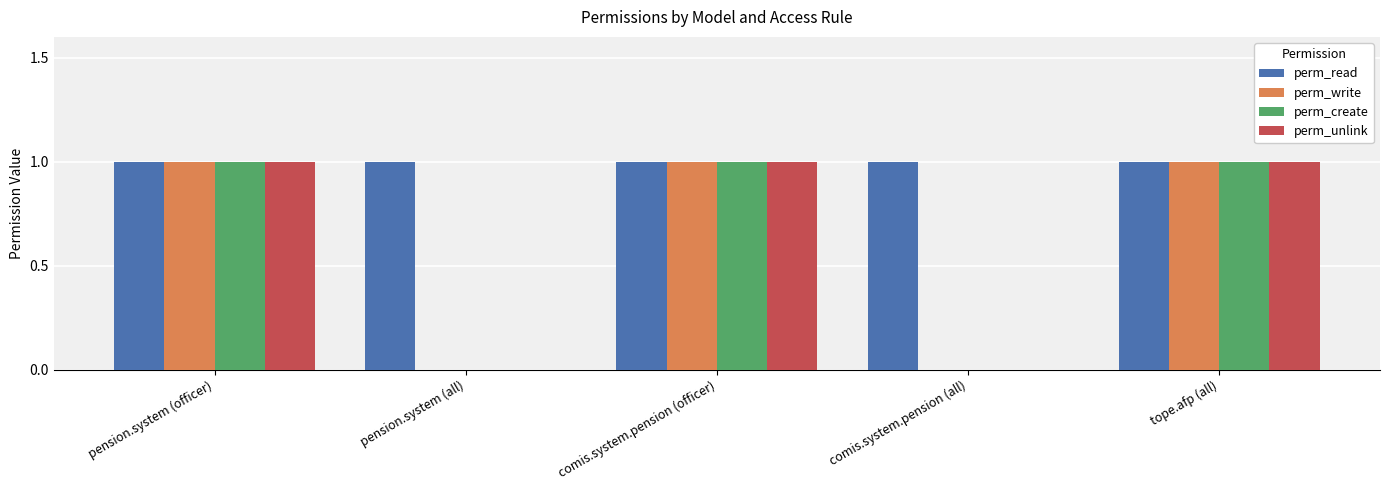

What is the total value across all series at tope.afp (all)?

4